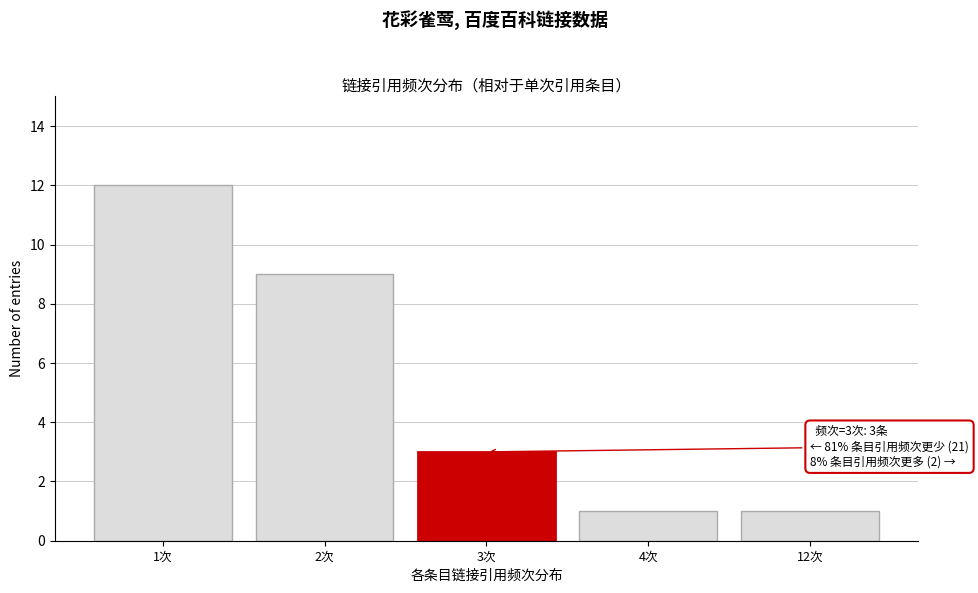

Reading left to right, transcribe all the data shown in this chart.

1次=12	2次=9	3次=3	4次=1	12次=1